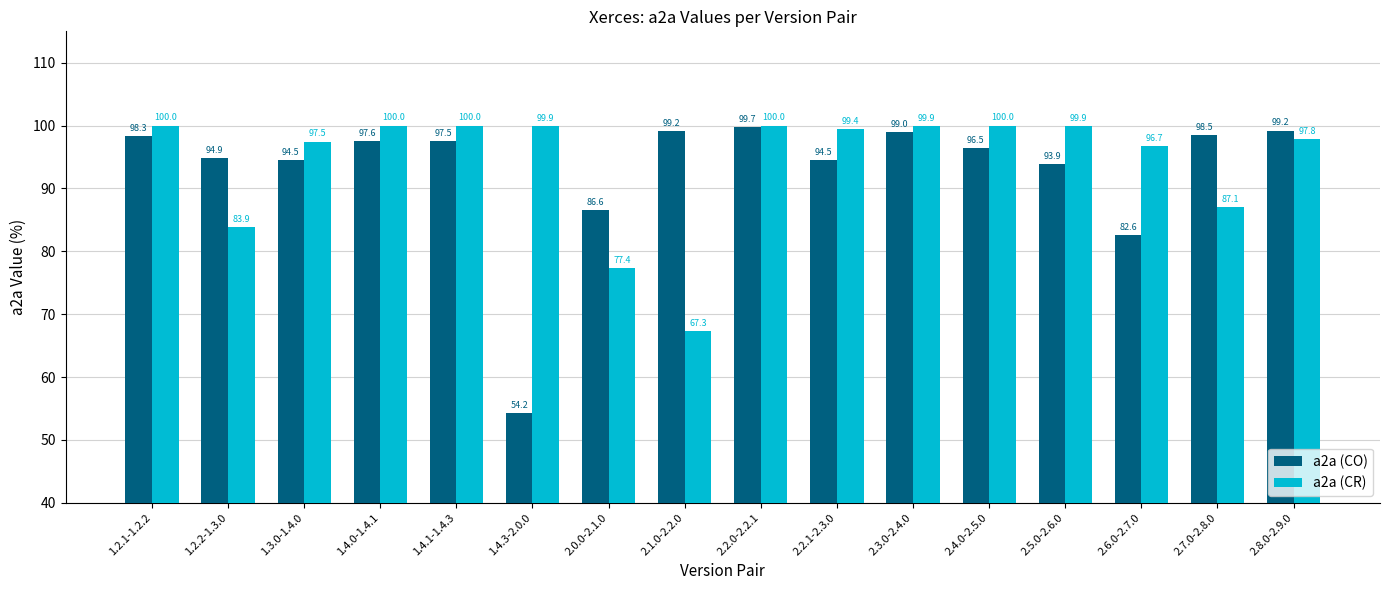

Which series has the widest spread of values?

a2a (CO)